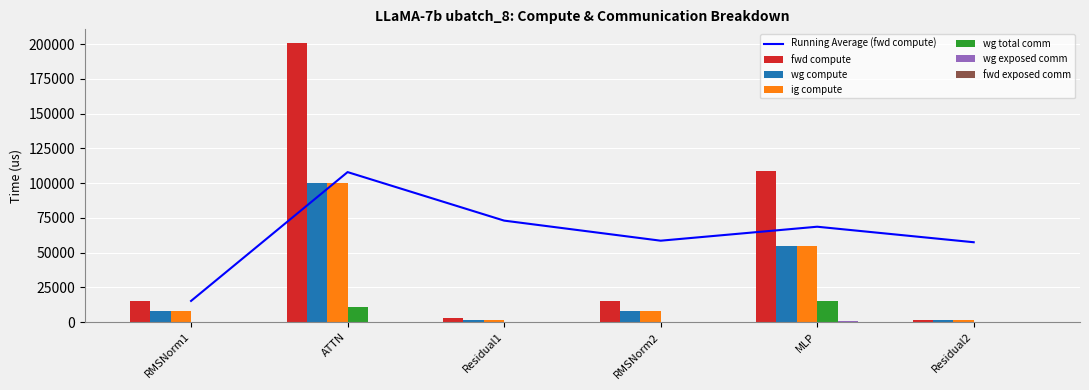

What is the difference between the highest and lowest values at Residual1?

3141.5